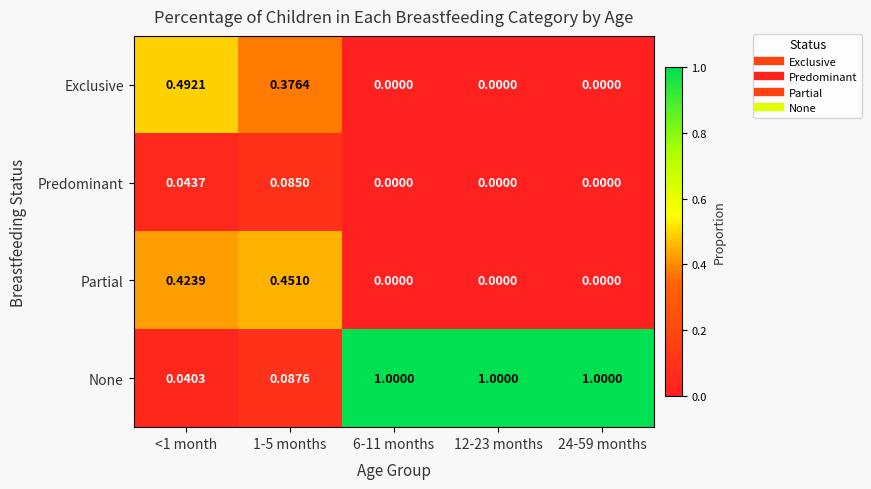

Which series has the largest range (max minus min)?

None